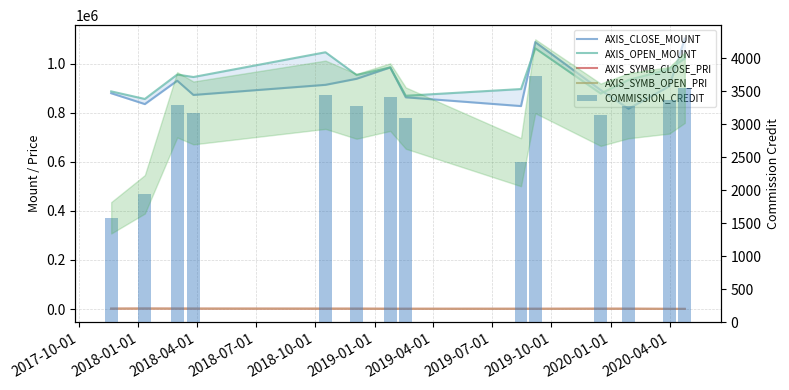

Rank the series by their maximum value, from lowest to highest.

AXIS_SYMB_CLOSE_PRI, AXIS_SYMB_OPEN_PRI, COMMISSION_CREDIT, AXIS_OPEN_MOUNT, AXIS_CLOSE_MOUNT